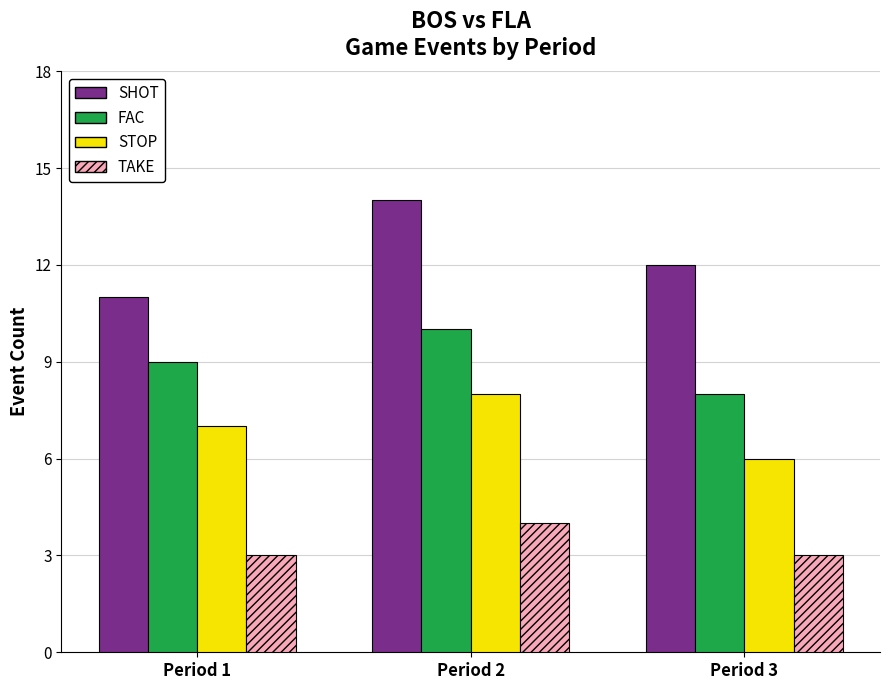

Reading left to right, list all the values displayed in this chart.

SHOT: 11	14	12
FAC: 9	10	8
STOP: 7	8	6
TAKE: 3	4	3